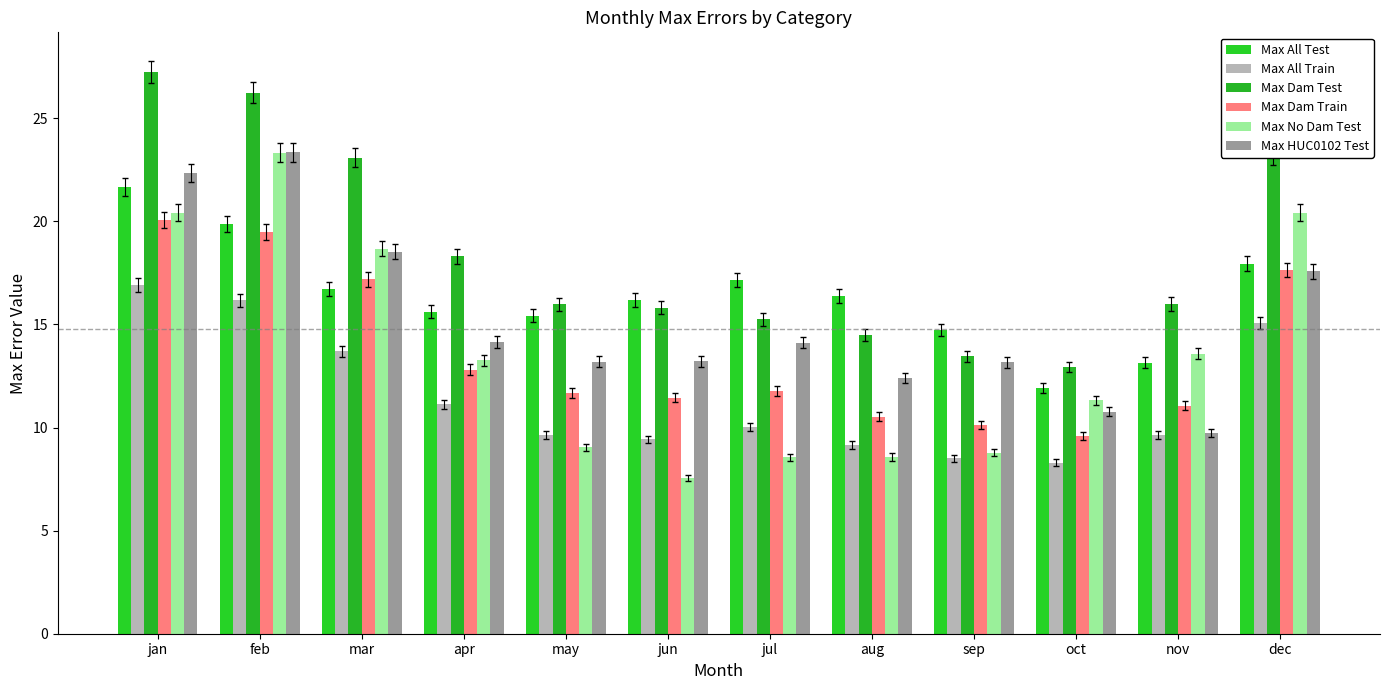

Which series has the largest total across all categories?

Max Dam Test